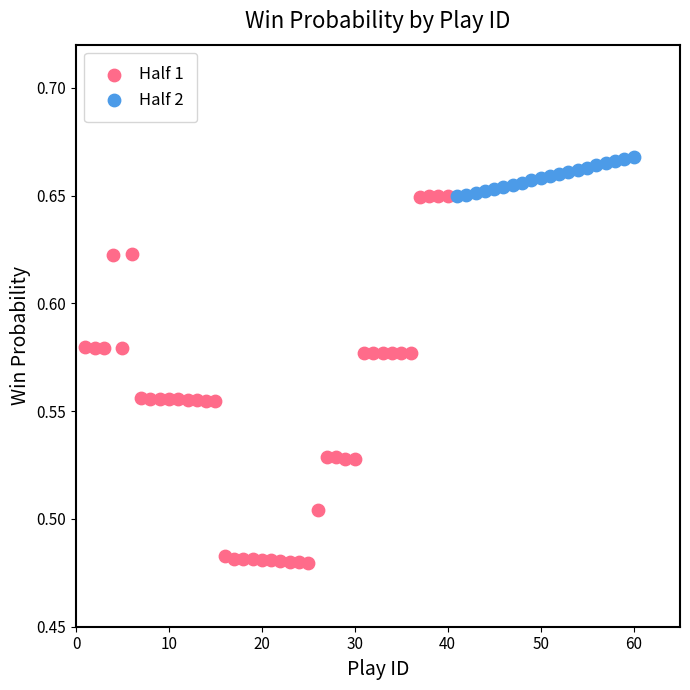

Which series has the widest spread of Y values?

Half 1